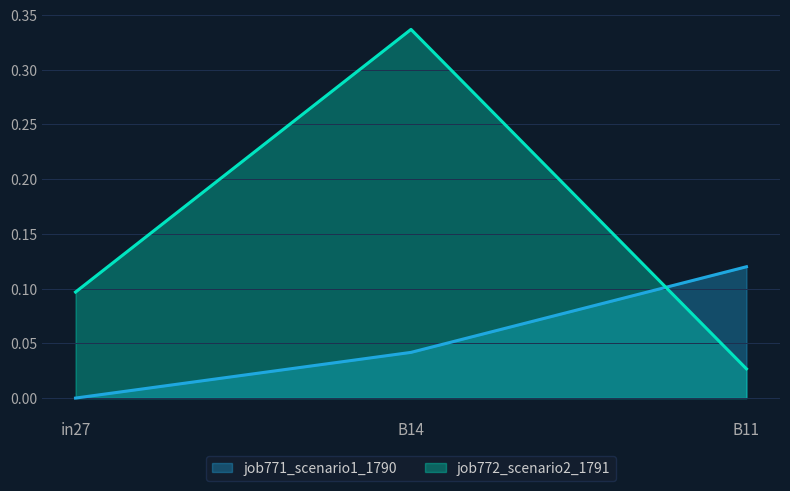

Count the number of categories in the chart.

3